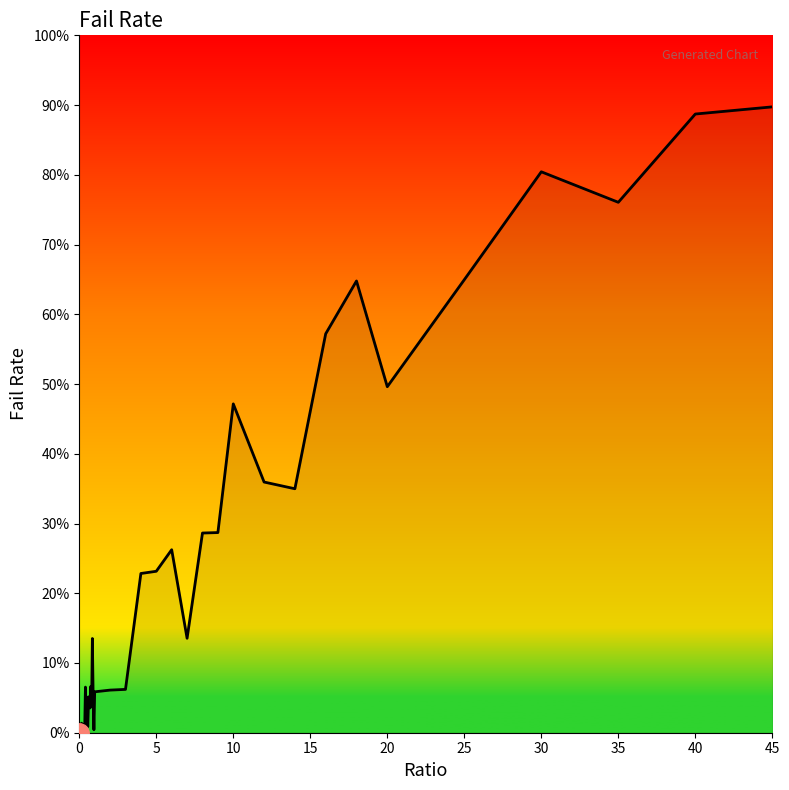

What is the difference between the maximum and minimum values?

89.7